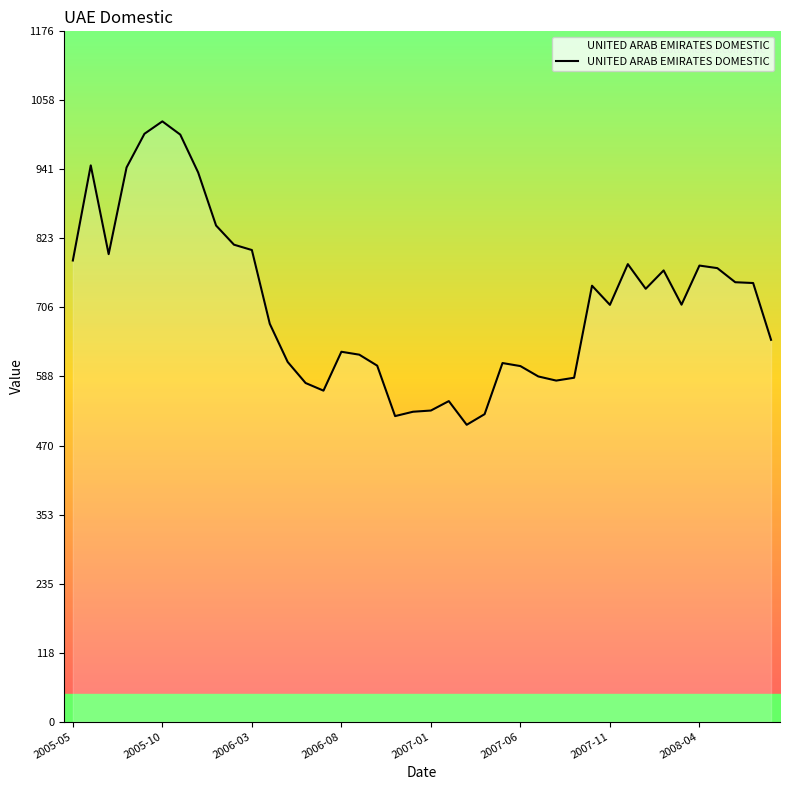

What is the difference between the maximum and minimum values?

516.9